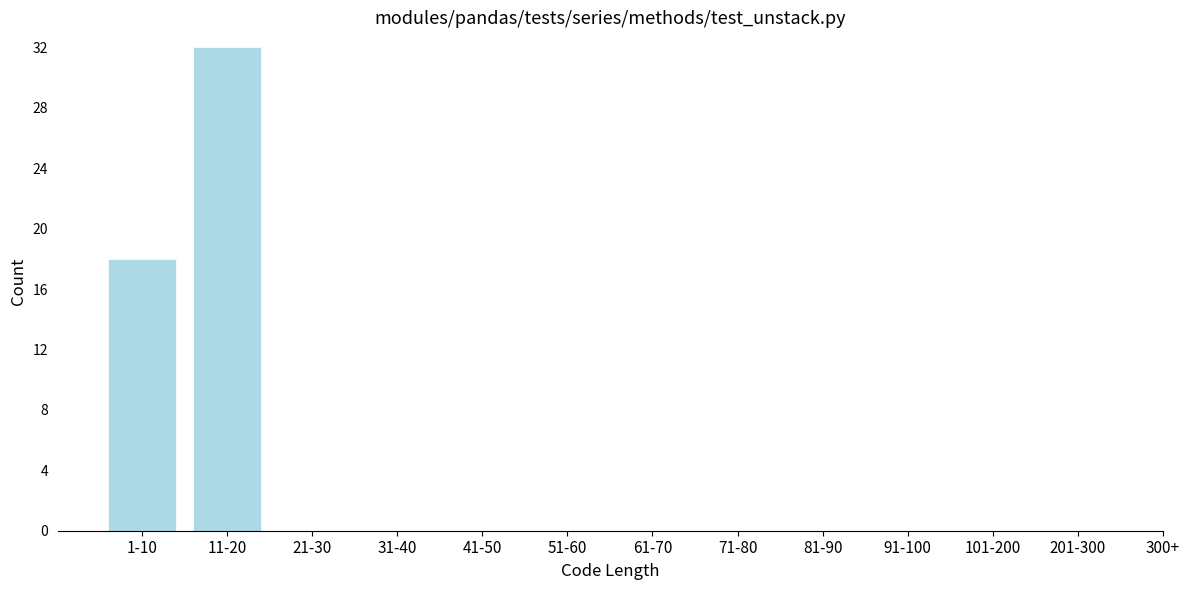

Reading left to right, transcribe all the data shown in this chart.

1-10=18	11-20=32	21-30=0	31-40=0	41-50=0	51-60=0	61-70=0	71-80=0	81-90=0	91-100=0	101-200=0	201-300=0